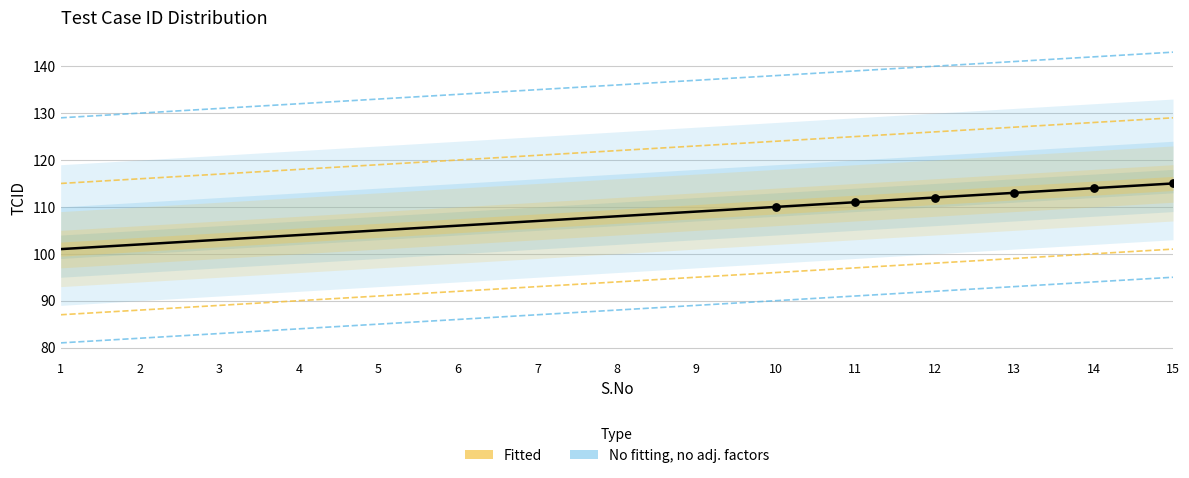

What is the ratio of the value at 11 to the value at 4?

1.1